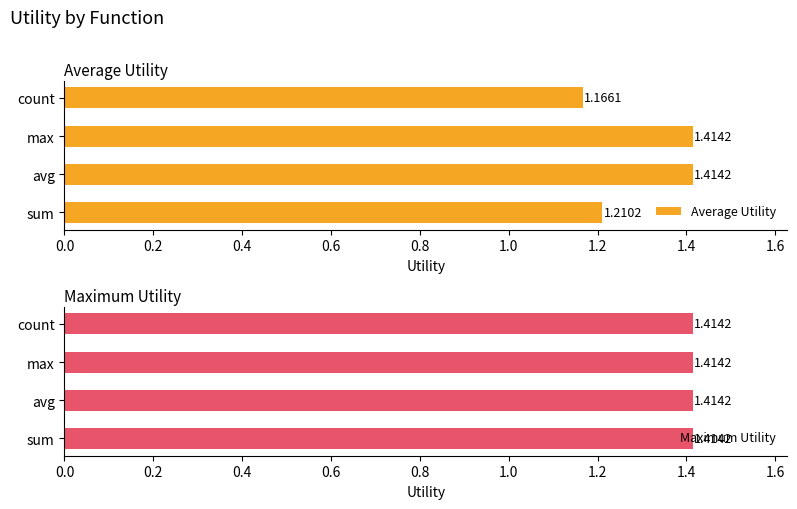

How many bars are there in each group?

2